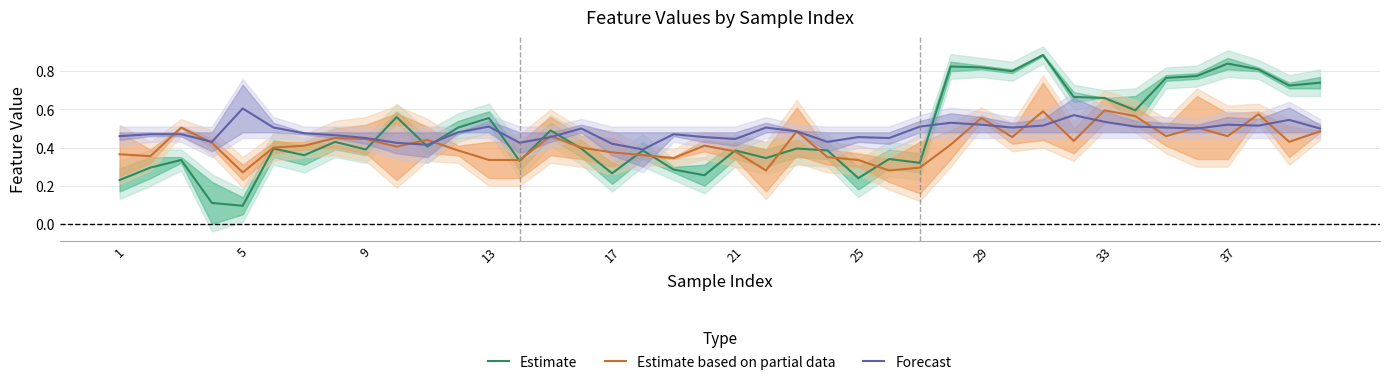

At how many categories does at least one series exceed 0?

40